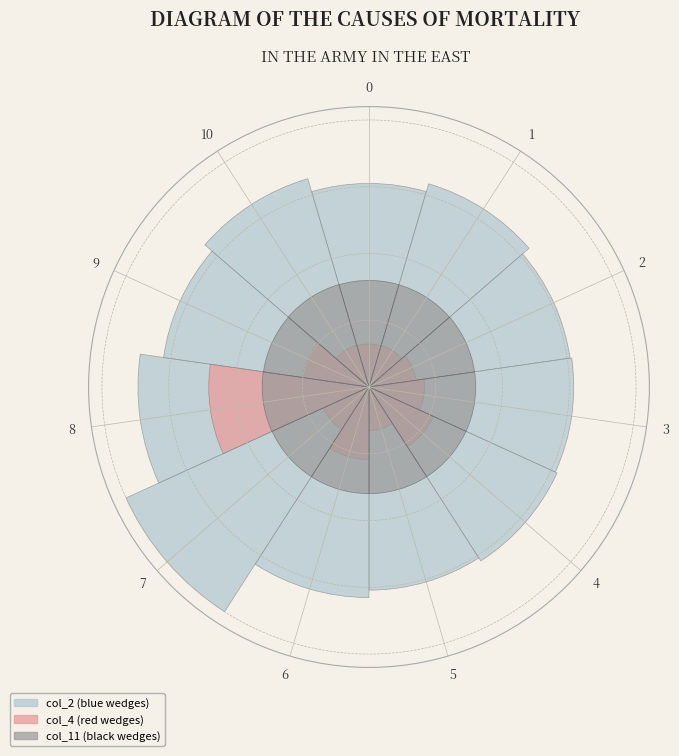

What percentage is NOT represented by 1?

91.1%